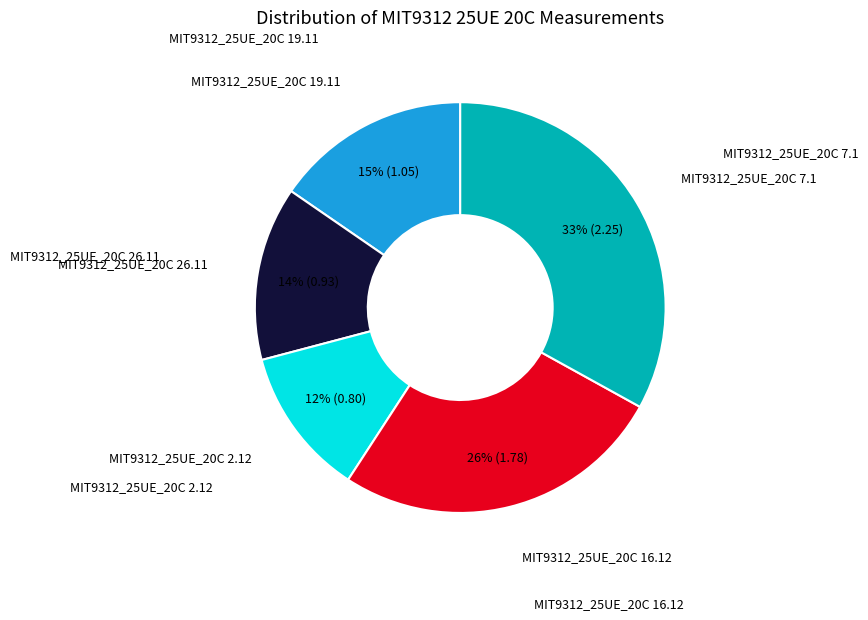

To the nearest percent, what is the average slice percentage?

20%